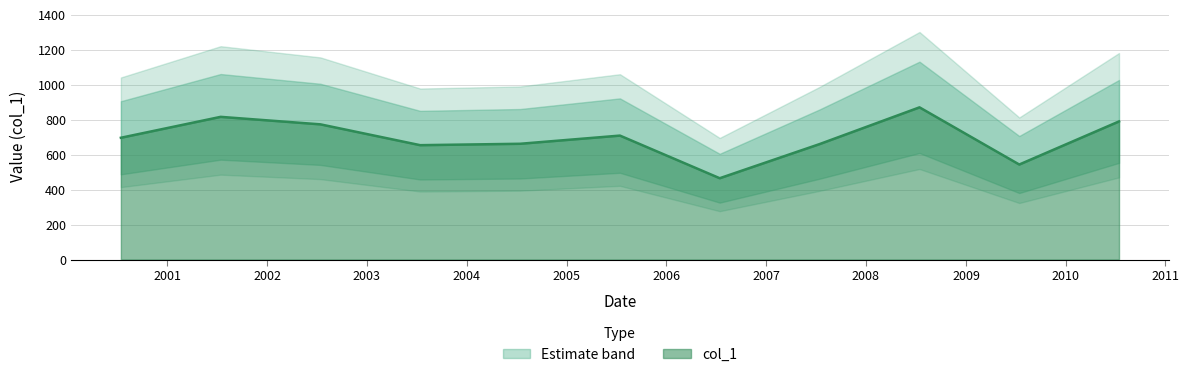

Reading left to right, transcribe all the data shown in this chart.

696.5	816.0	773.2	654.1	662.1	708.9	465.2	660.1	870.4	543.5	789.9